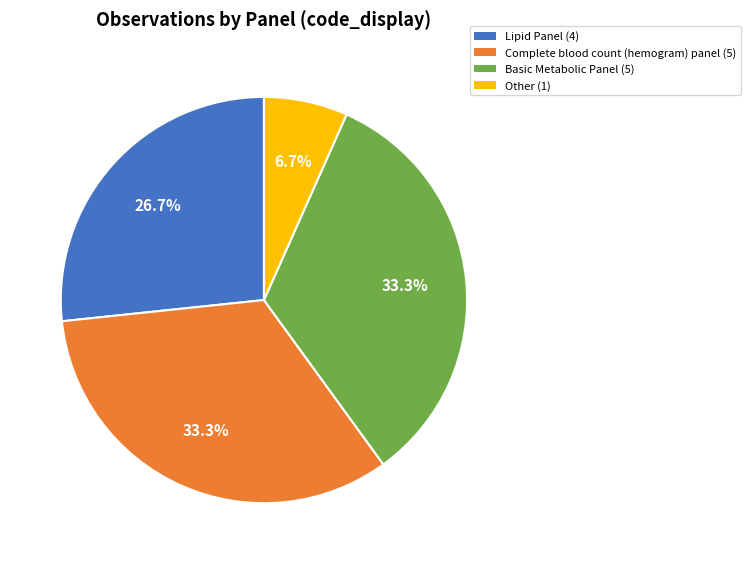

Do Lipid Panel and Basic Metabolic Panel together represent more than half of the pie?

Yes